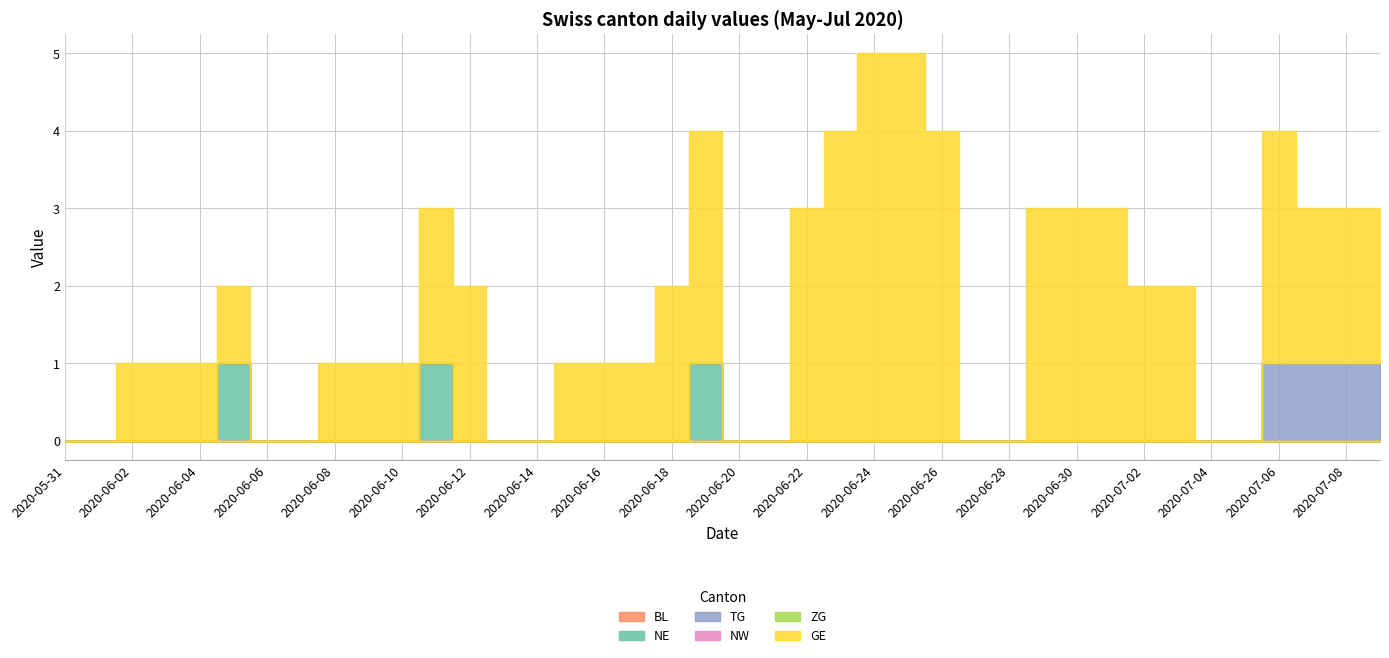

Rank the series by their maximum value, from highest to lowest.

GE, NE, TG, BL, NW, ZG